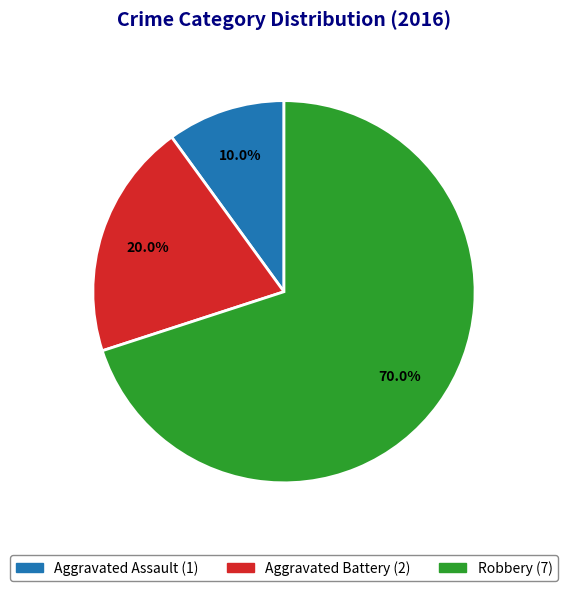

Combined, what portion of the pie is Aggravated Battery and Robbery?

90.0%